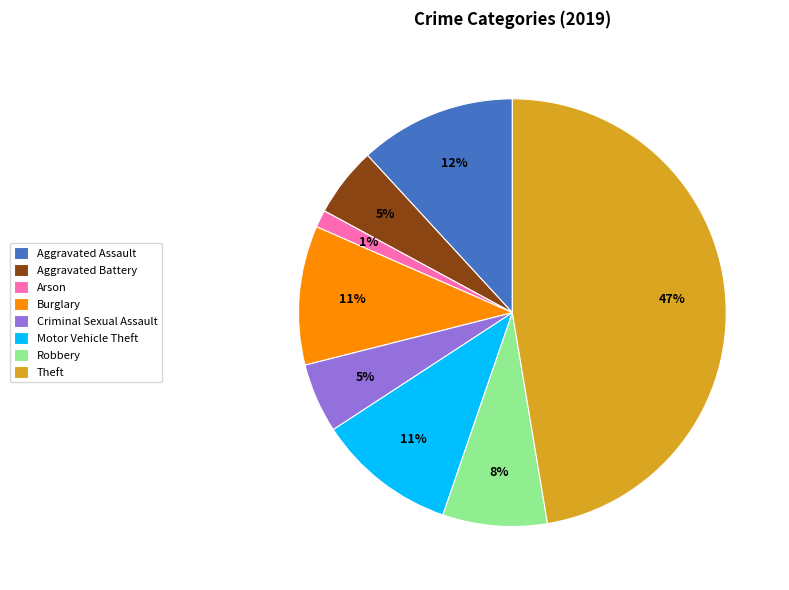

Combined, do Robbery and Motor Vehicle Theft account for over 50%?

No